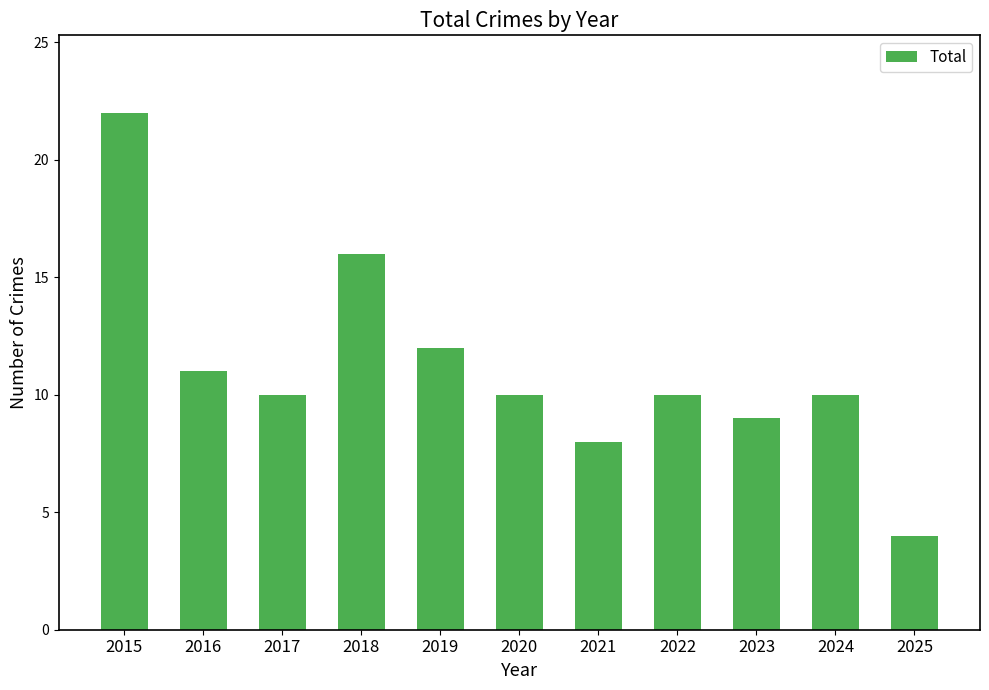

True or false: the data shows 10 at 2020.

True